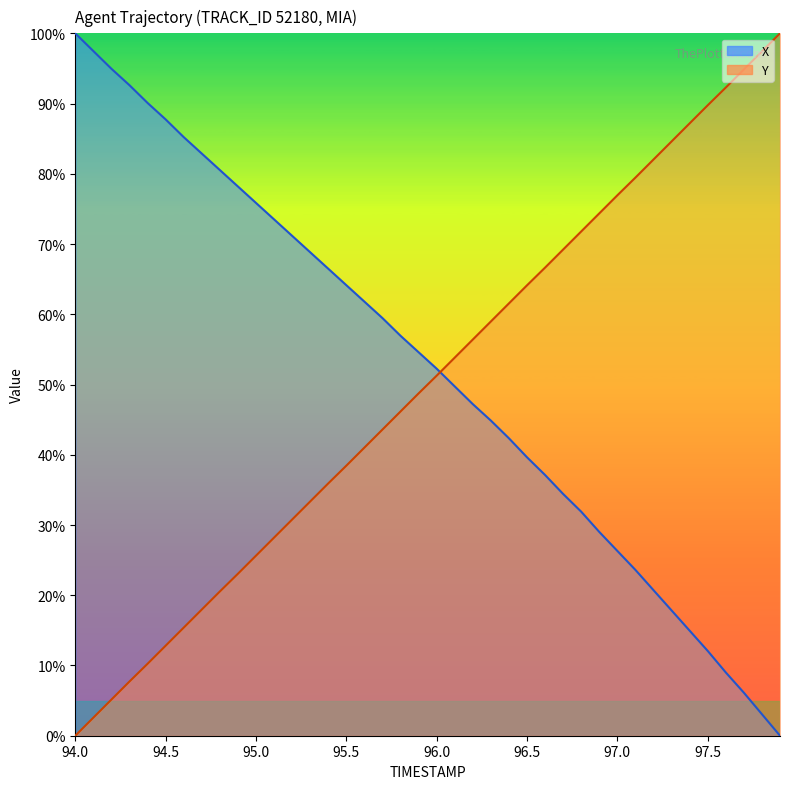

Between which two adjacent categories do Y and X first intersect?

96.0 and 96.1